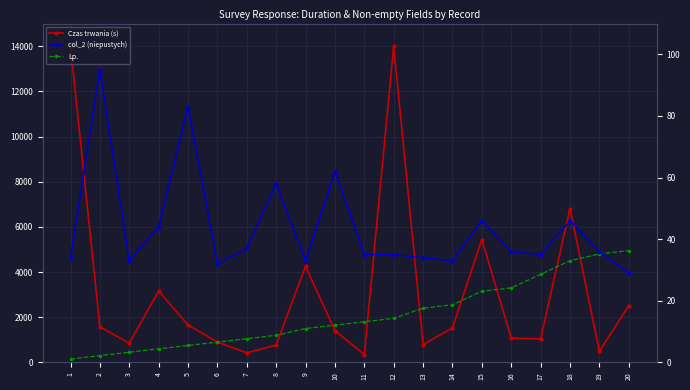

Rank the series by their average value, from lowest to highest.

col_2 (niepustych), Lp., Czas trwania (s)